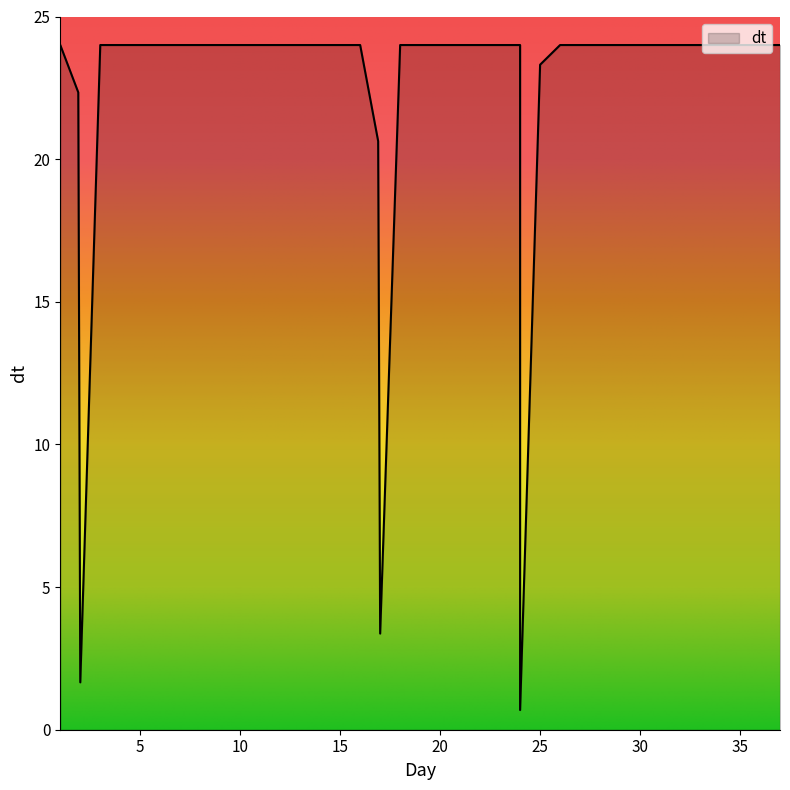

The value at 36 is 24.0. True or false?

True